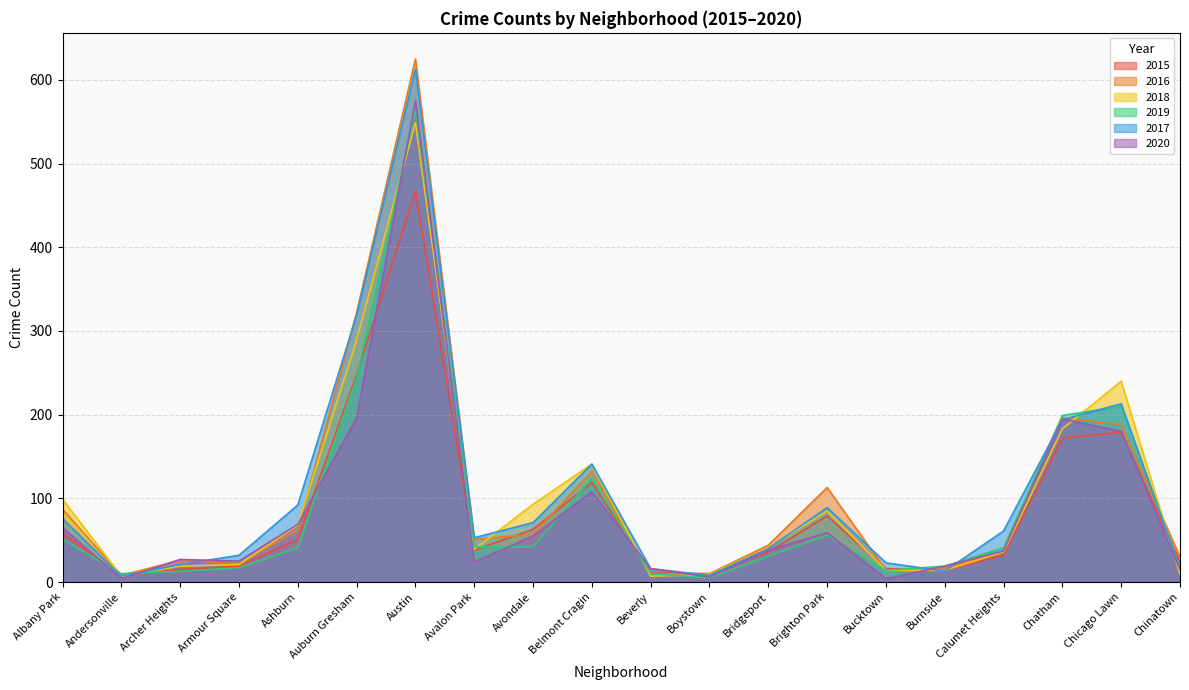

Reading left to right, extract all data points from this chart.

2015: Albany Park=58	Andersonville=8	Archer Heights=15	Armour Square=19	Ashburn=51	Auburn Gresham=248	Austin=467	Avalon Park=38	Avondale=63	Belmont Cragin=119	Beverly=11	Boystown=10	Bridgeport=36	Brighton Park=79	Bucktown=16	Burnside=14	Calumet Heights=32	Chatham=172	Chicago Lawn=179	Chinatown=24
2016: Albany Park=87	Andersonville=8	Archer Heights=26	Armour Square=22	Ashburn=62	Auburn Gresham=322	Austin=625	Avalon Park=51	Avondale=57	Belmont Cragin=132	Beverly=10	Boystown=10	Bridgeport=44	Brighton Park=113	Bucktown=14	Burnside=16	Calumet Heights=37	Chatham=196	Chicago Lawn=188	Chinatown=30
2018: Albany Park=99	Andersonville=7	Archer Heights=19	Armour Square=21	Ashburn=68	Auburn Gresham=289	Austin=549	Avalon Park=39	Avondale=93	Belmont Cragin=141	Beverly=7	Boystown=9	Bridgeport=41	Brighton Park=85	Bucktown=14	Burnside=14	Calumet Heights=36	Chatham=183	Chicago Lawn=240	Chinatown=9
2019: Albany Park=51	Andersonville=10	Archer Heights=13	Armour Square=17	Ashburn=41	Auburn Gresham=244	Austin=564	Avalon Park=42	Avondale=42	Belmont Cragin=124	Beverly=10	Boystown=5	Bridgeport=31	Brighton Park=56	Bucktown=14	Burnside=19	Calumet Heights=41	Chatham=199	Chicago Lawn=210	Chinatown=17
2017: Albany Park=76	Andersonville=7	Archer Heights=21	Armour Square=32	Ashburn=92	Auburn Gresham=319	Austin=613	Avalon Park=53	Avondale=71	Belmont Cragin=141	Beverly=16	Boystown=8	Bridgeport=40	Brighton Park=89	Bucktown=23	Burnside=13	Calumet Heights=61	Chatham=194	Chicago Lawn=213	Chinatown=16
2020: Albany Park=65	Andersonville=4	Archer Heights=27	Armour Square=25	Ashburn=69	Auburn Gresham=196	Austin=575	Avalon Park=24	Avondale=55	Belmont Cragin=108	Beverly=16	Boystown=6	Bridgeport=38	Brighton Park=59	Bucktown=4	Burnside=19	Calumet Heights=37	Chatham=195	Chicago Lawn=180	Chinatown=15